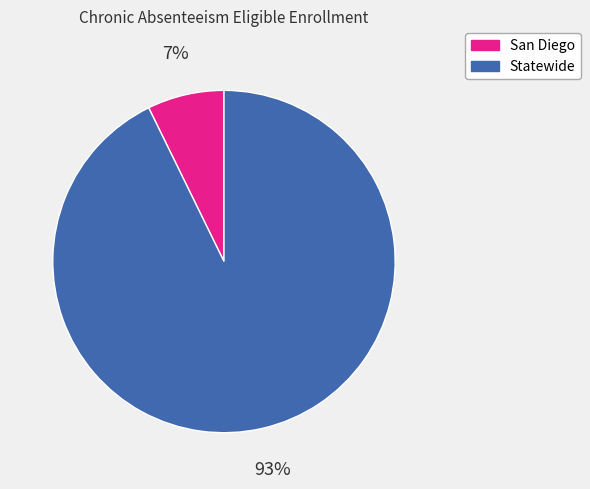

Is there a majority slice in this chart?

Yes